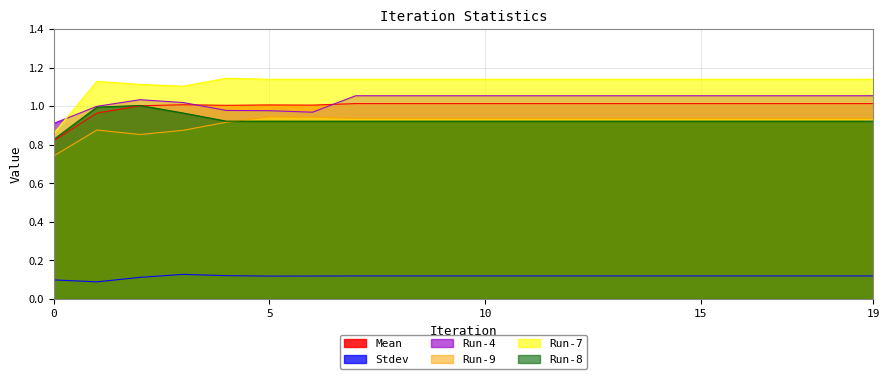

True or false: Mean and Run-9 intersect in this chart.

False